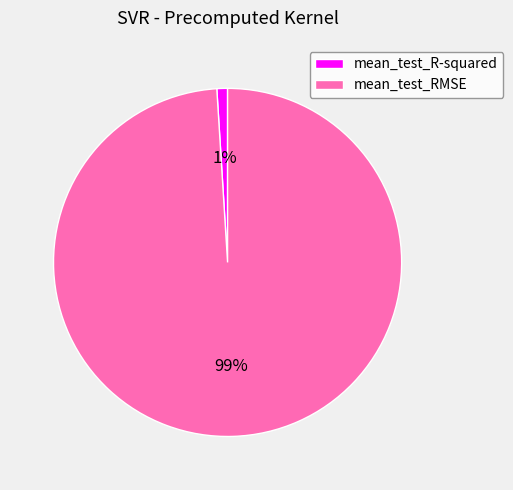

Do mean_test_RMSE and mean_test_R-squared together represent more than half of the pie?

Yes